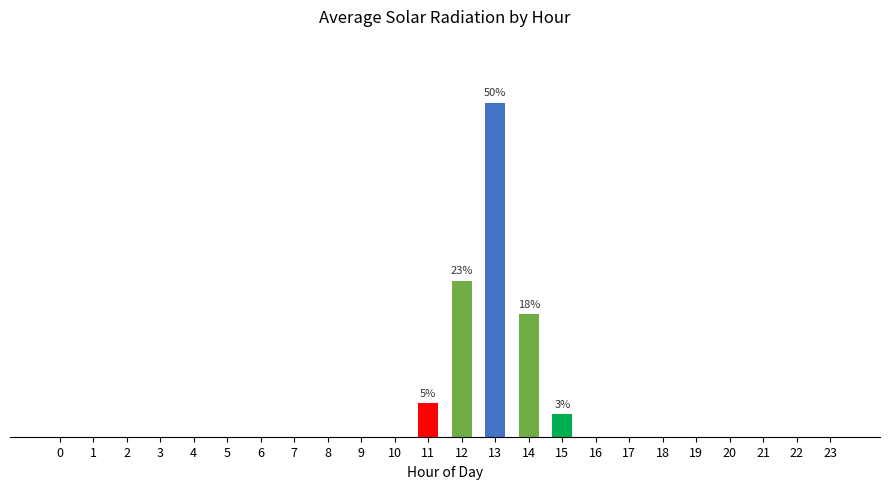

What is the average value?

2